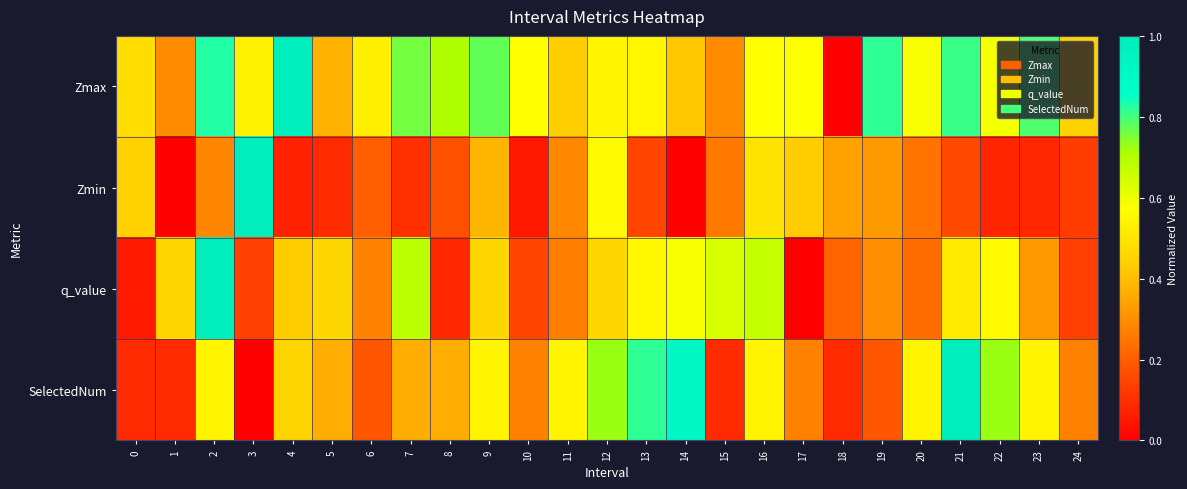

Which series has the widest spread of values?

Zmax